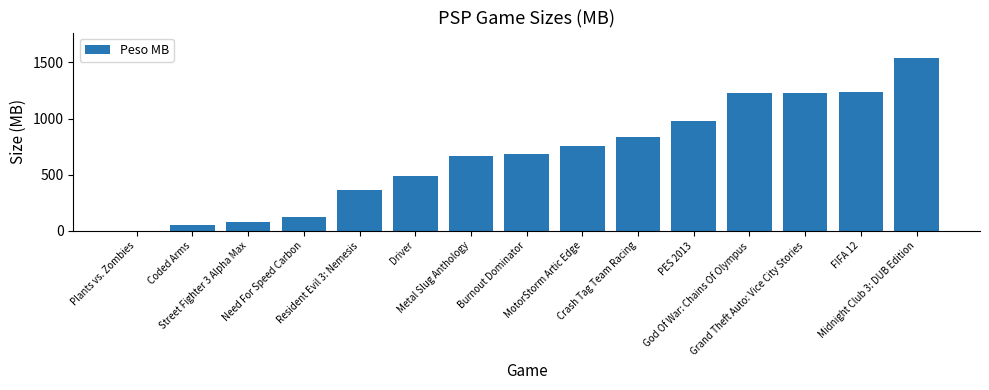

Is it true that the value at Metal Slug Anthology is 1021.0?

False